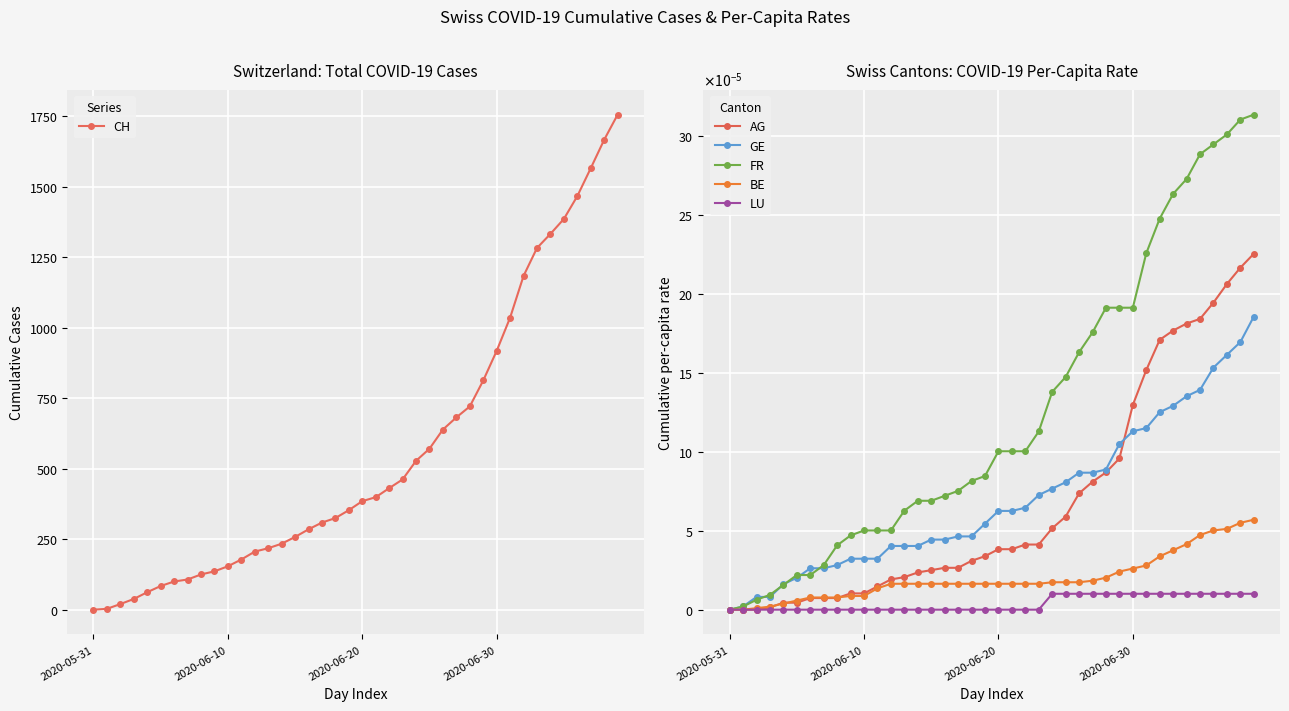

Which series has the widest spread of values?

CH